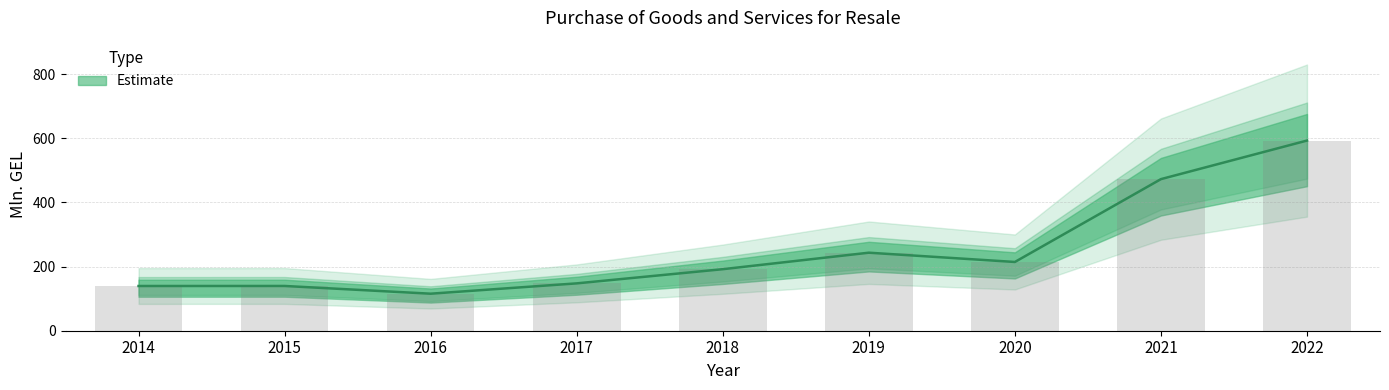

What is the ratio of the value at 2020 to the value at 2022?

0.4